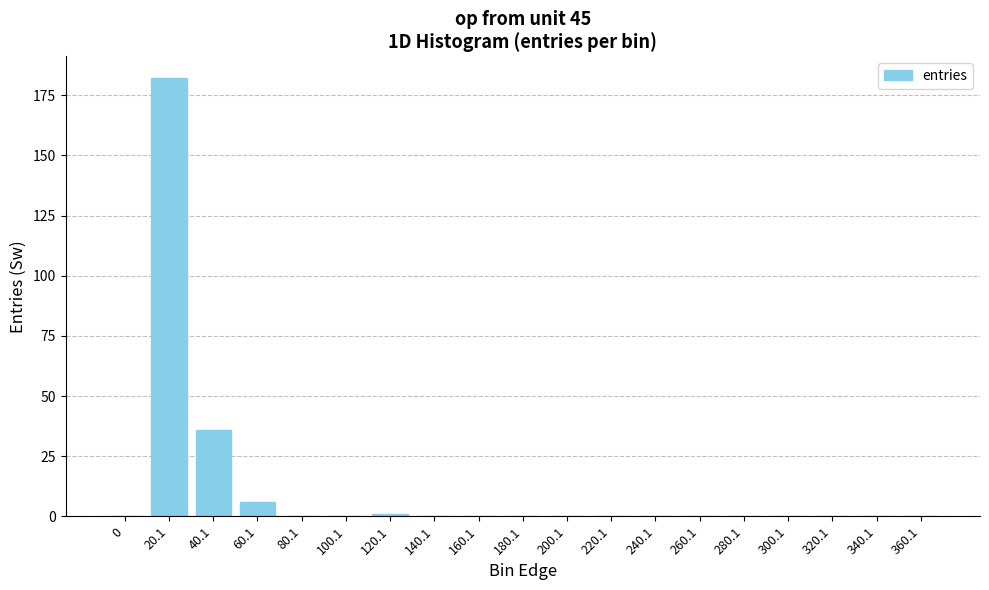

How many data points does each series have?

19